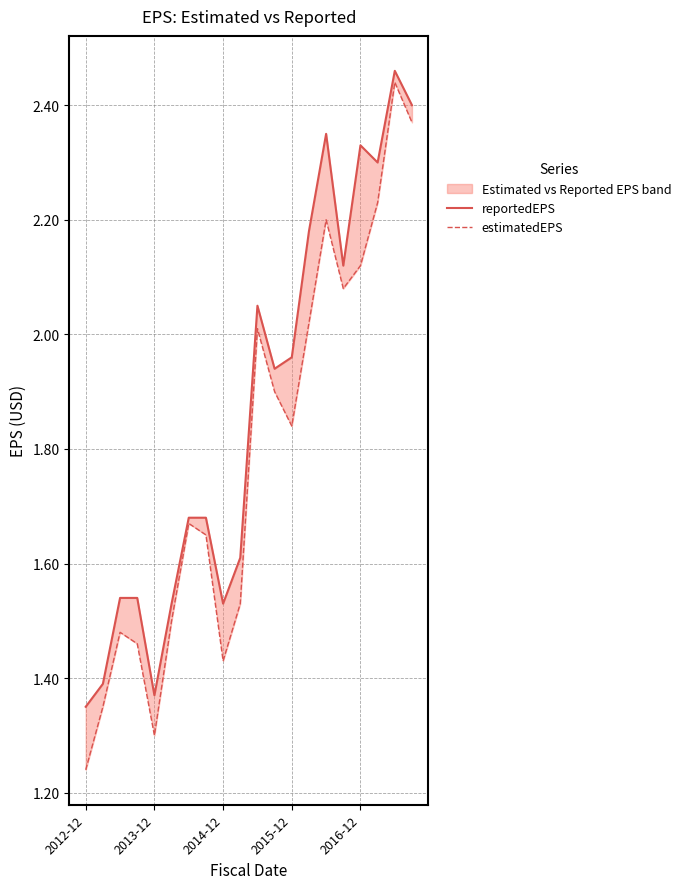

True or false: estimatedEPS and reportedEPS intersect in this chart.

False